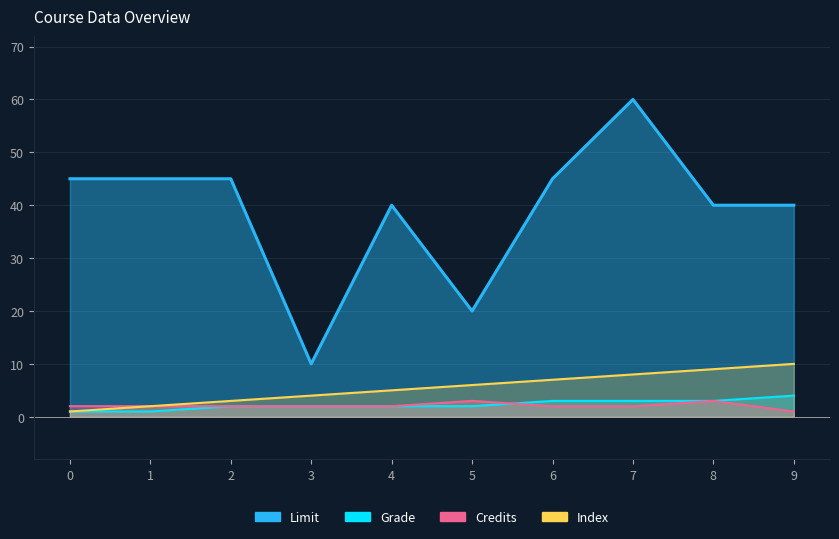

The value of Credits at 9 is 1. True or false?

True